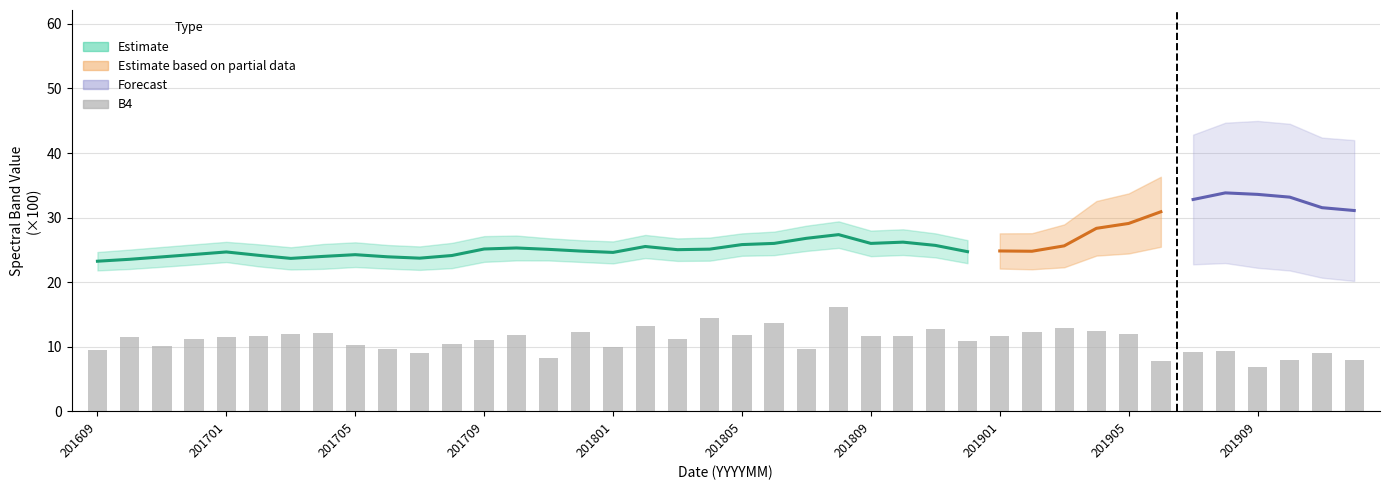

Reading left to right, what are all the values shown in this chart?

9.4	11.5	10.1	11.1	11.6	11.7	11.9	12.1	10.3	9.7	9.0	10.4	11.0	11.9	8.3	12.2	10.0	13.2	11.2	14.5	11.8	13.7	9.7	16.1	11.7	11.6	12.8	10.8	11.7	12.3	13.0	12.5	12.0	7.8	9.1	9.3	6.8	8.0	9.0	8.0